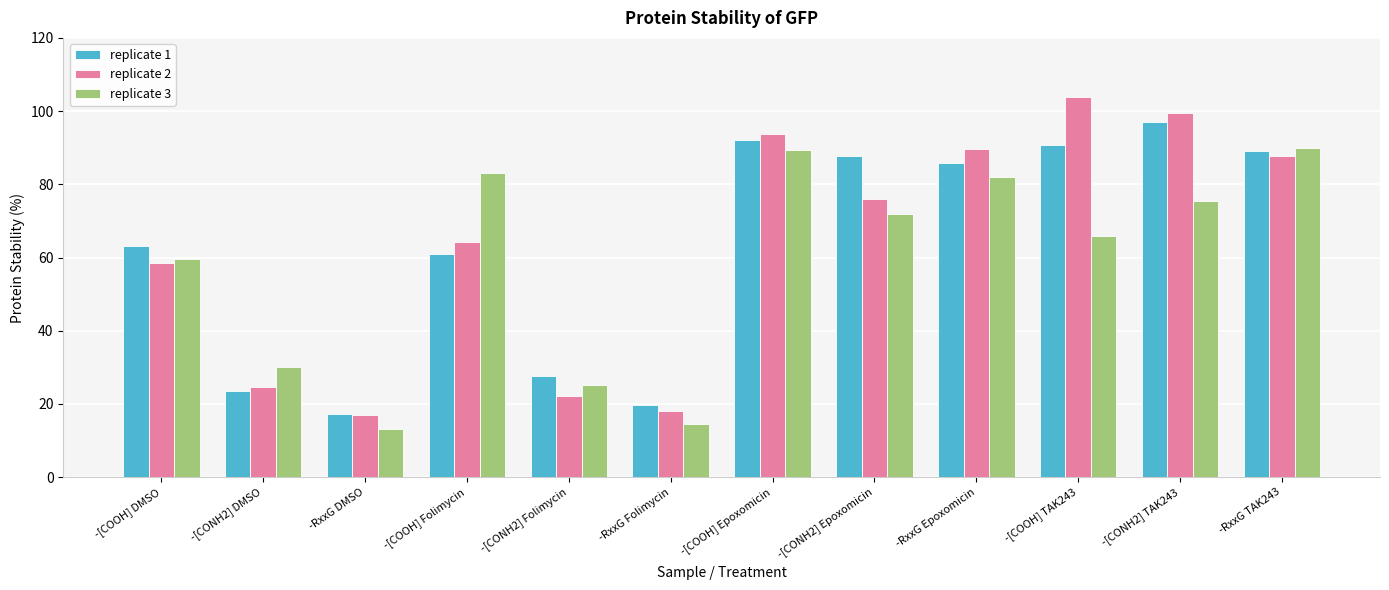

What are all the series names shown in the legend?

replicate 1, replicate 2, replicate 3